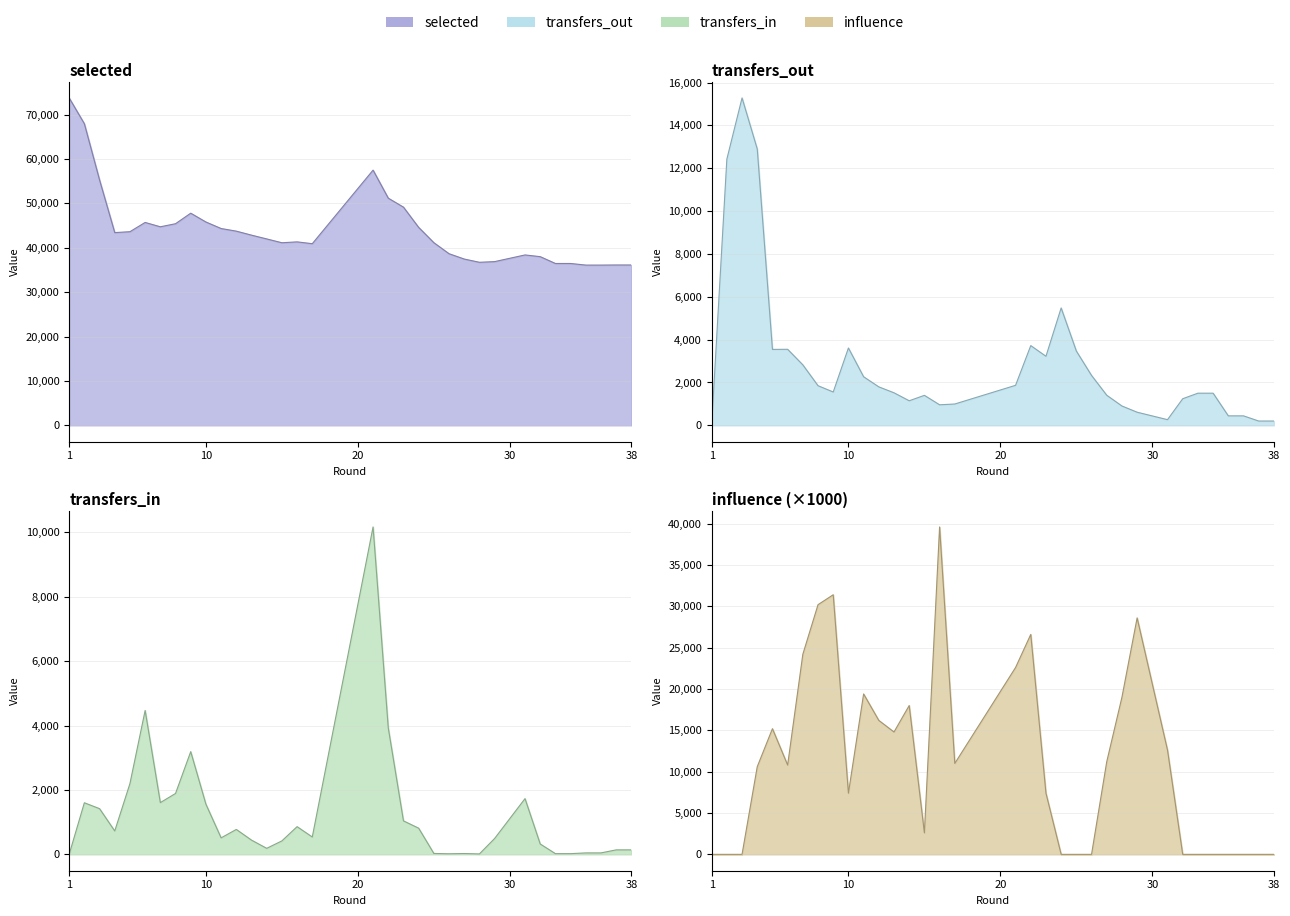

Reading left to right, transcribe all the data shown in this chart.

selected: 1=73737	2=67924	3=55256	4=43402	5=43610	6=45692	7=44715	8=45404	9=47777	10=45792	11=44325	12=43733	13=42832	14=41982	15=41119	16=41317	17=40905	21=57475	22=51162	23=49137	24=44579	25=41137	26=38649	27=37451	28=36719	29=36870	31=38374	32=37987	33=36450	34=36450	35=36089	36=36089	37=36113	38=36113
transfers_in: 1=0	2=1602	3=1419	4=726	5=2198	6=4469	7=1607	8=1891	9=3190	10=1557	11=512	12=774	13=442	14=187	15=418	16=860	17=539	21=10169	22=3929	23=1040	24=813	25=28	26=18	27=26	28=13	29=493	31=1731	32=322	33=22	34=22	35=45	36=45	37=139	38=139
transfers_out: 1=0	2=12426	3=15283	4=12899	5=3544	6=3549	7=2822	8=1849	9=1555	10=3610	11=2267	12=1795	13=1518	14=1146	15=1399	16=958	17=995	21=1867	22=3721	23=3223	24=5479	25=3467	26=2328	27=1404	28=902	29=612	31=264	32=1241	33=1500	34=1500	35=442	36=442	37=200	38=200
influence: 1=0	2=0	3=0	4=10600	5=15200	6=10800	7=24200	8=30200	9=31400	10=7400	11=19400	12=16200	13=14800	14=18000	15=2600	16=39600	17=11000	21=22600	22=26600	23=7400	24=0	25=0	26=0	27=11200	28=19000	29=28600	31=12600	32=0	33=0	34=0	35=0	36=0	37=0	38=0